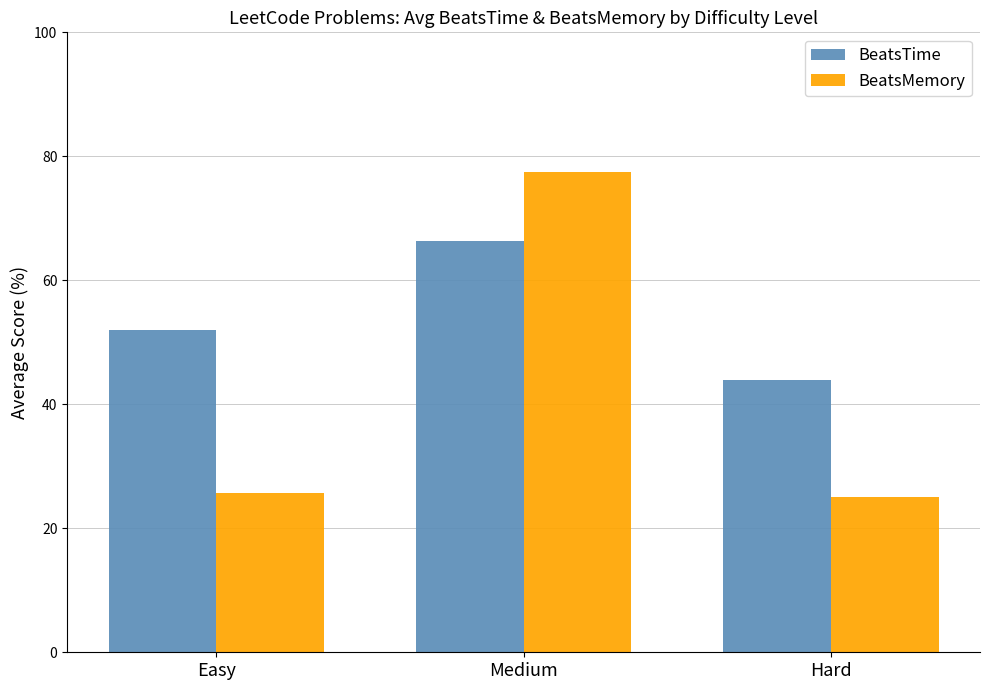

Which series has the largest total across all categories?

BeatsTime